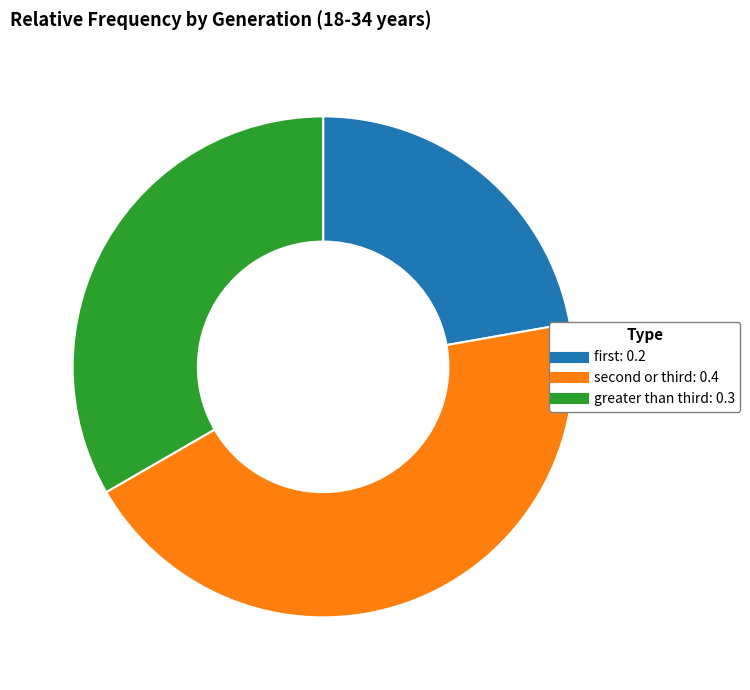

Rank the categories by value from lowest to highest.

first, greater than third, second or third